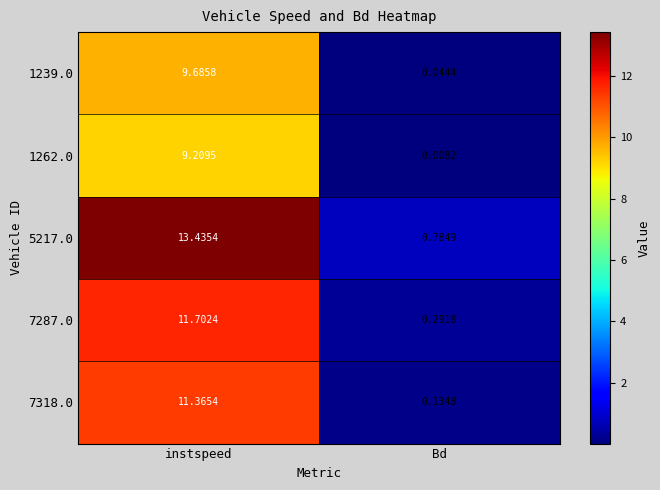

Where is 1262.0 nearest to the value 4?

Bd